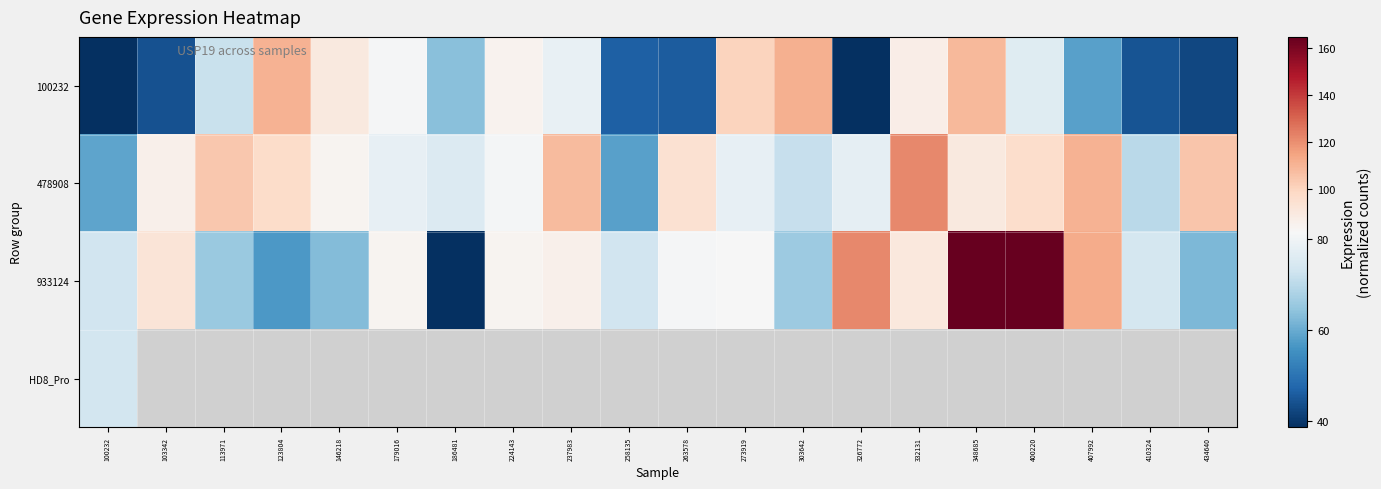

What is the maximum value for 933124?

164.8